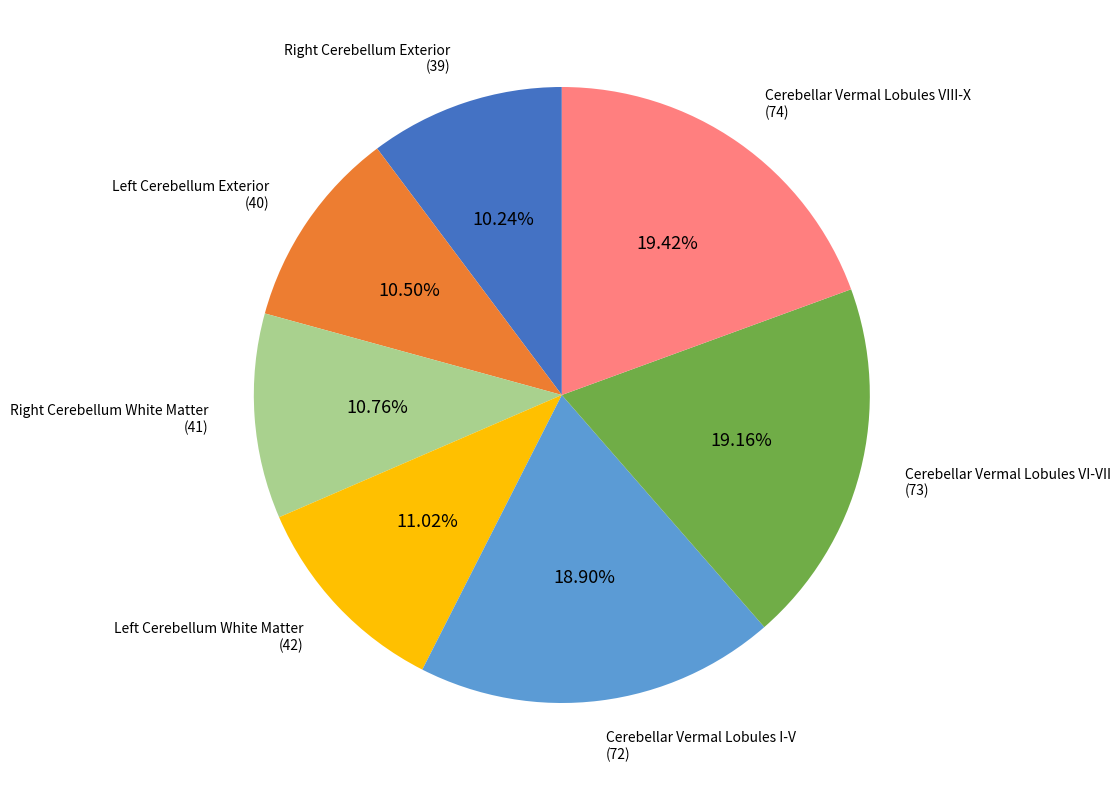

Does any single category account for the majority?

No